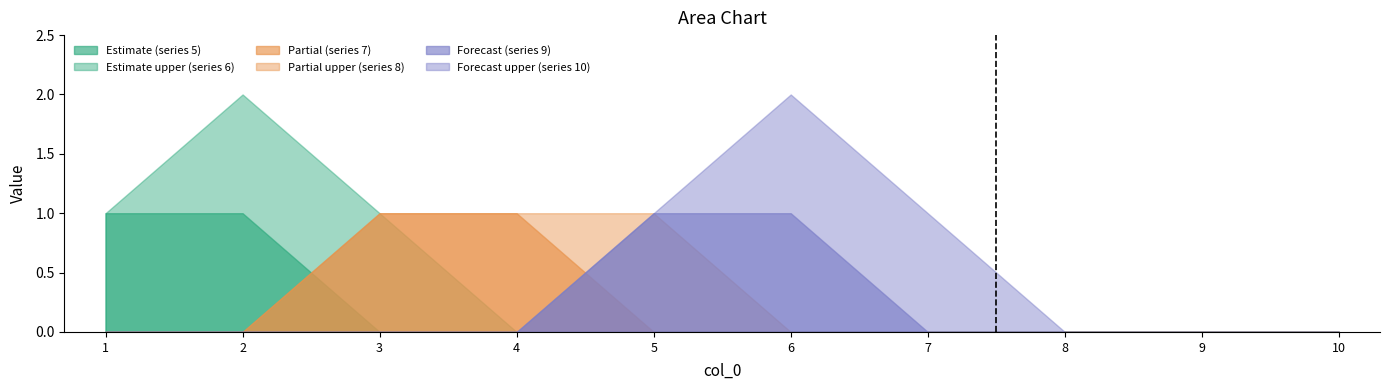

Between 4 and 2, which is larger?

2